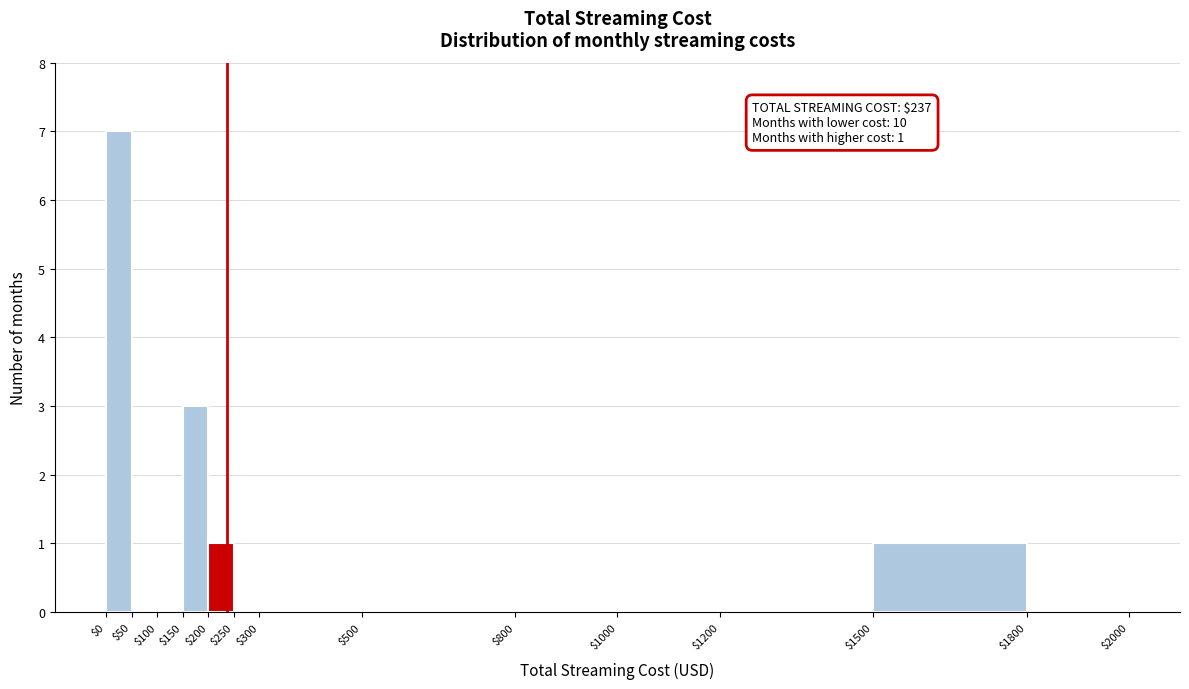

Over which range of the x-axis is the bar tallest?

$0 to $50